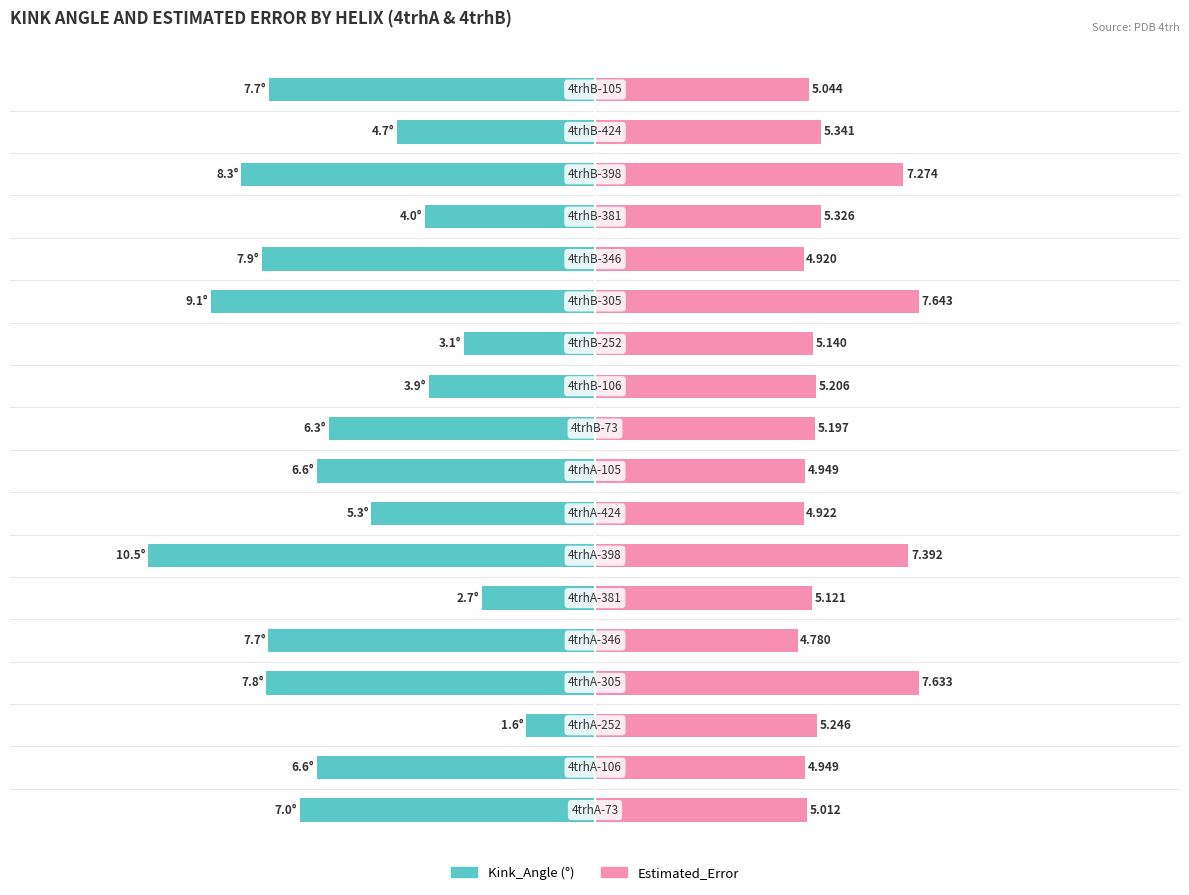

Which series changed the most between 1 and 4?

Kink_Angle